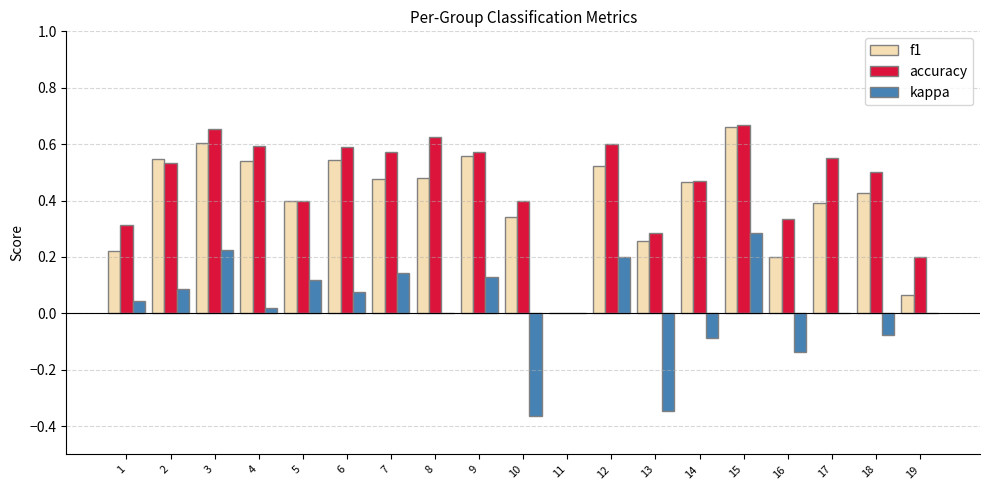

Which series has the widest spread of values?

accuracy